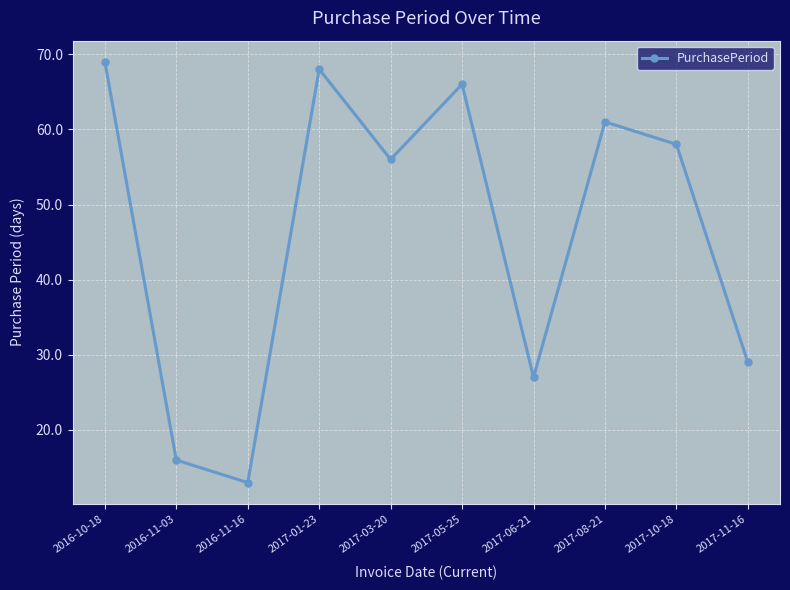

Where is the first local maximum?

2017-01-23